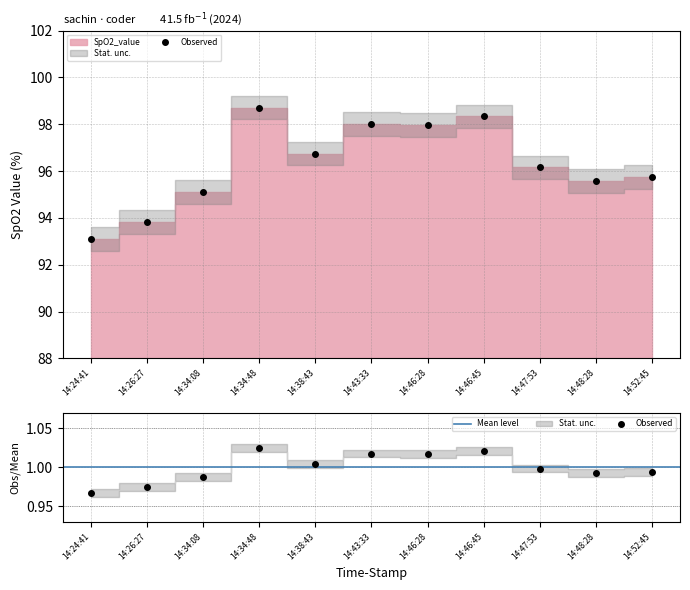

The value at 14:43:33 is 143.2. True or false?

False